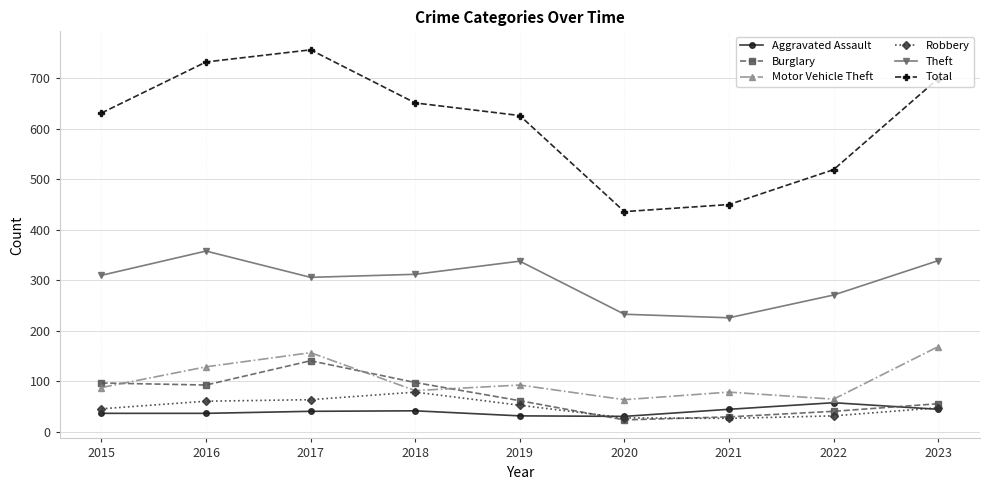

What is the total value across all series at 2015?

1209